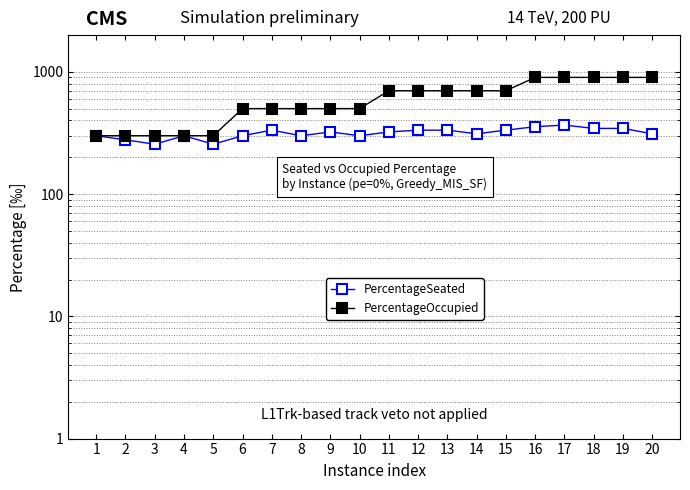

Rank the series by their maximum value, from lowest to highest.

PercentageSeated, PercentageOccupied